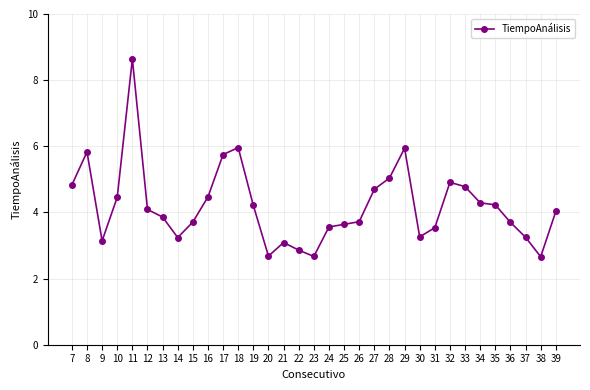

What is the sum of the values at 32 and 35?

9.1